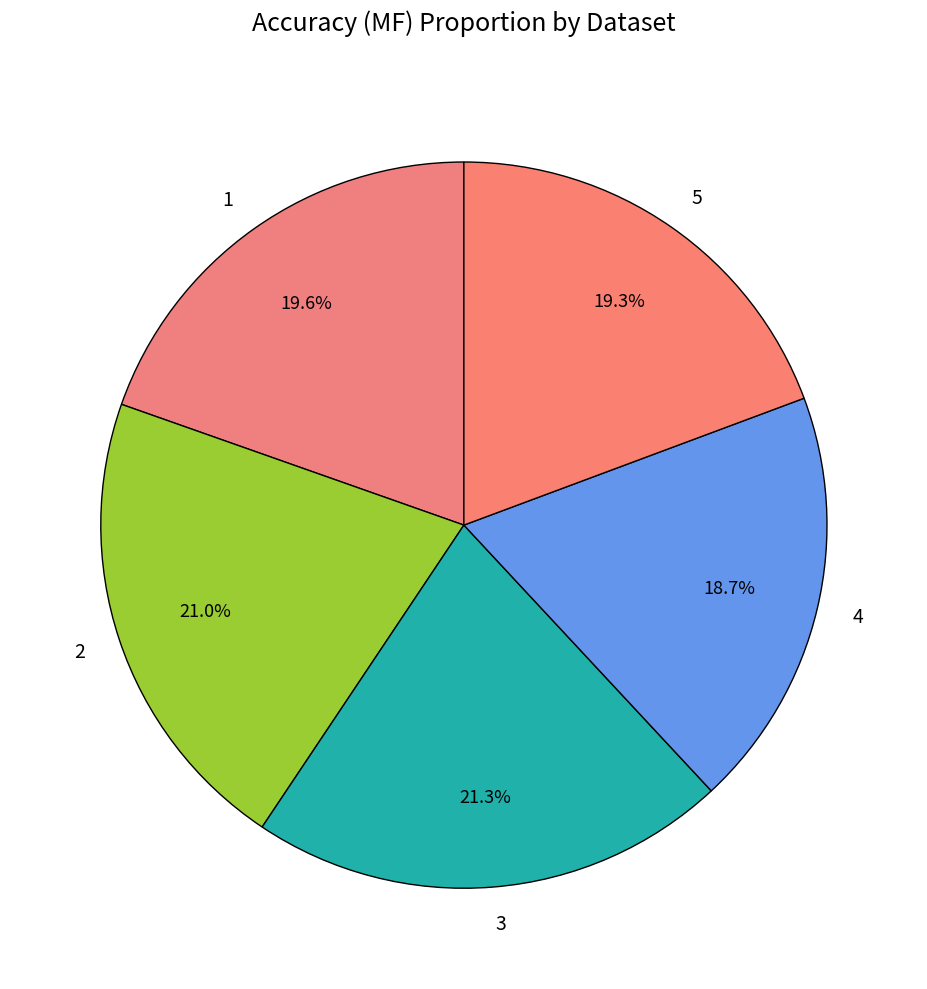

Which has a higher value, 5 or 4?

5